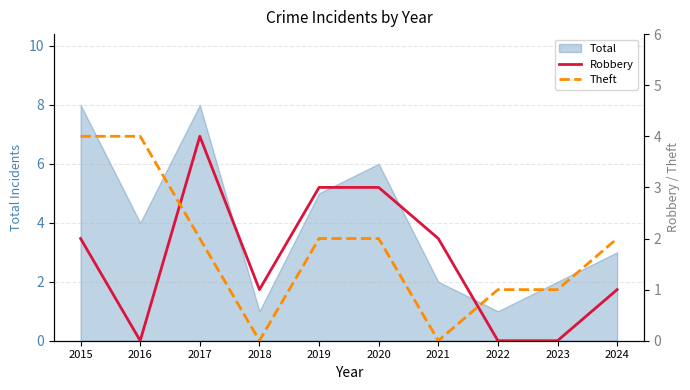

The value of Total at 2020 is 6. True or false?

True